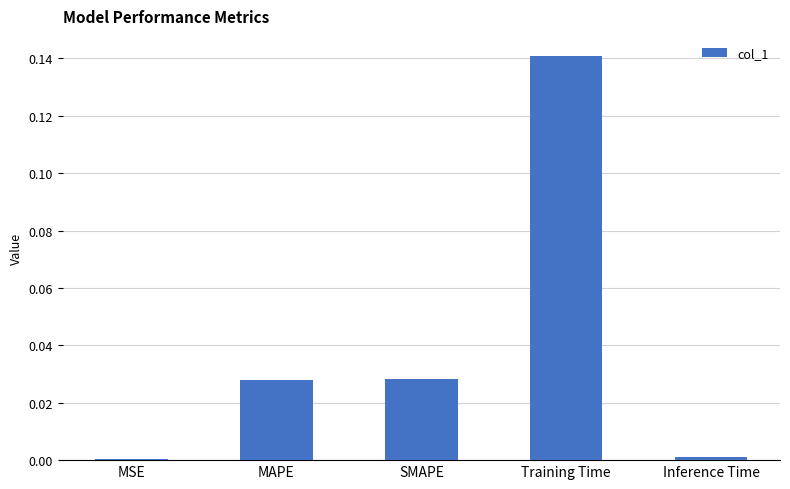

At which category does the chart reach its peak across all series?

Training Time